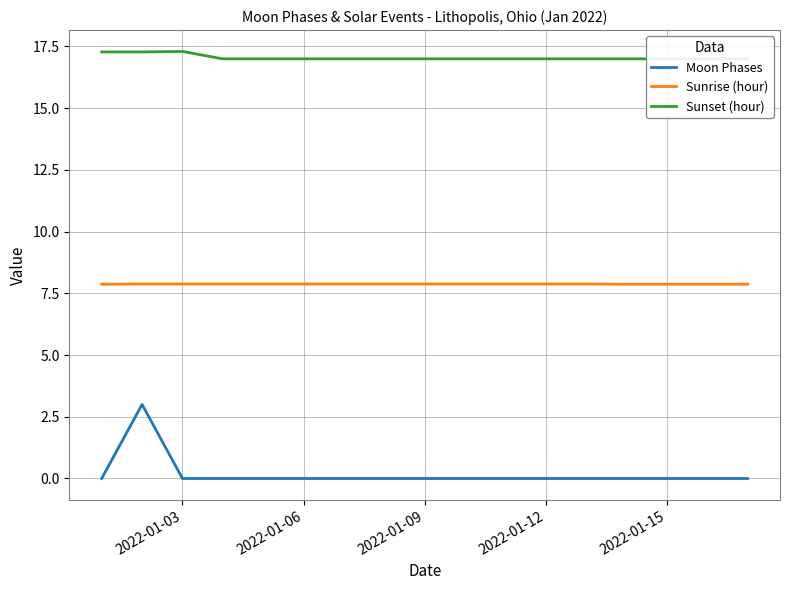

Reading right to left, what are all the values shown in this chart?

Moon Phases: 0.0	0.0	0.0	0.0	0.0	0.0	0.0	0.0	0.0	0.0	0.0	0.0	0.0	0.0	0.0	3.0	0.0
Sunrise (hour): 7.9	7.9	7.9	7.9	7.9	7.9	7.9	7.9	7.9	7.9	7.9	7.9	7.9	7.9	7.9	7.9	7.9
Sunset (hour): 17.0	17.0	17.0	17.0	17.0	17.0	17.0	17.0	17.0	17.0	17.0	17.0	17.0	17.0	17.3	17.3	17.3